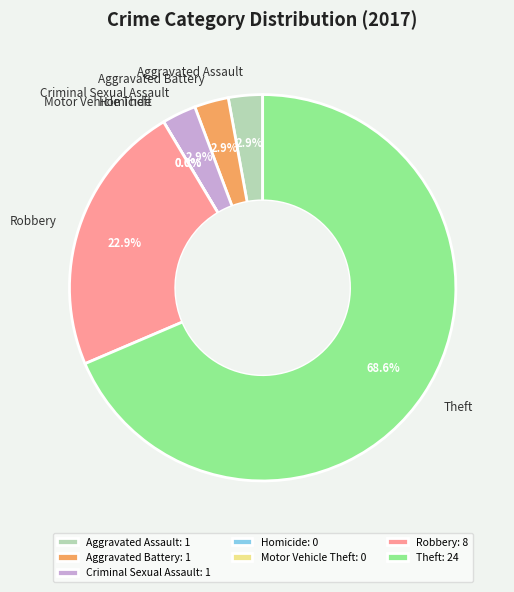

Is there a majority slice in this chart?

Yes